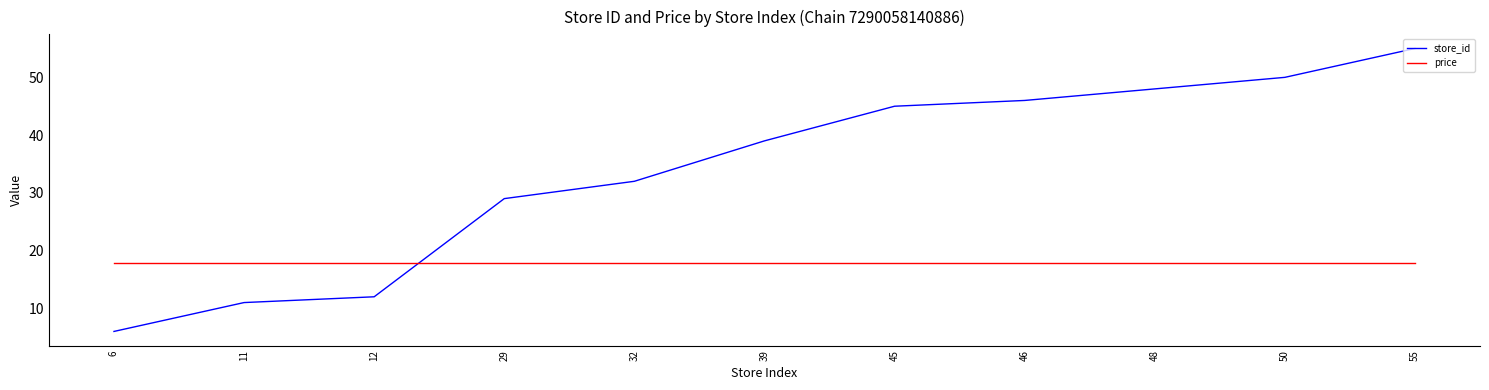

What is the spread (max minus min) of values at 39?

21.1